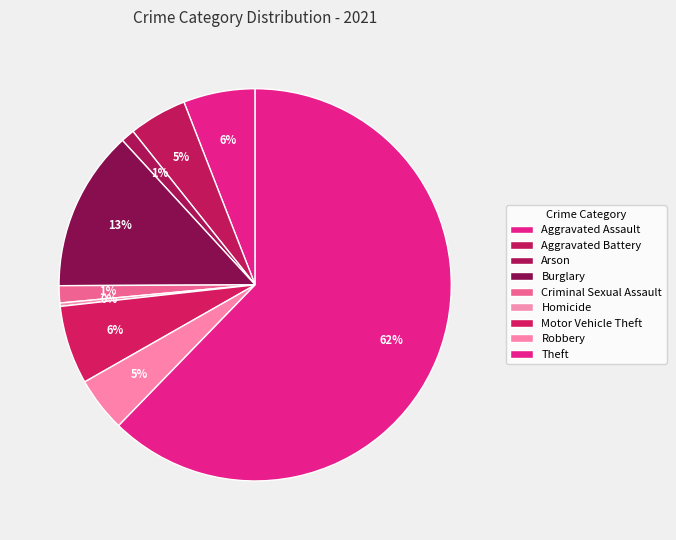

Which has a higher value, Burglary or Motor Vehicle Theft?

Burglary